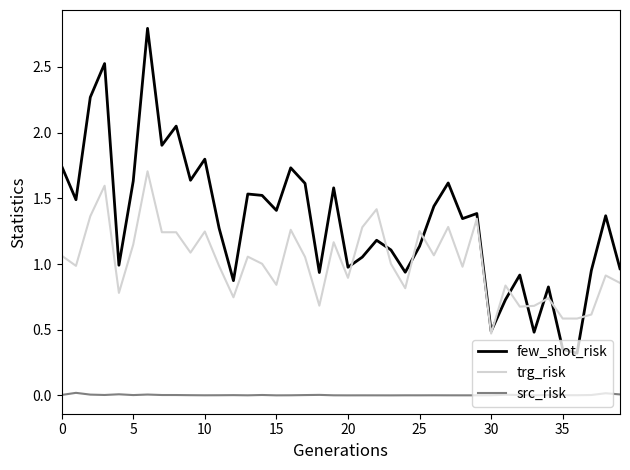

What is the lowest value of the trg_risk series?

0.5